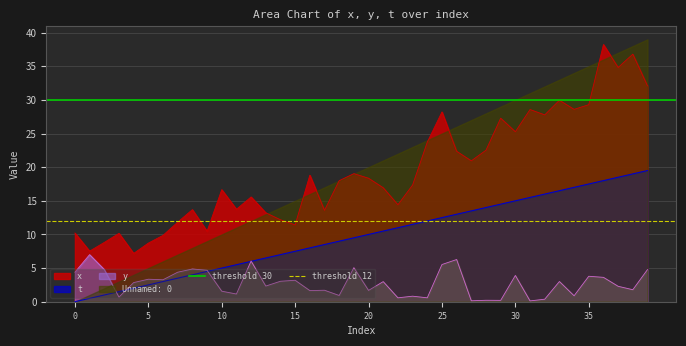

What is the average value of the threshold 30 series?

30